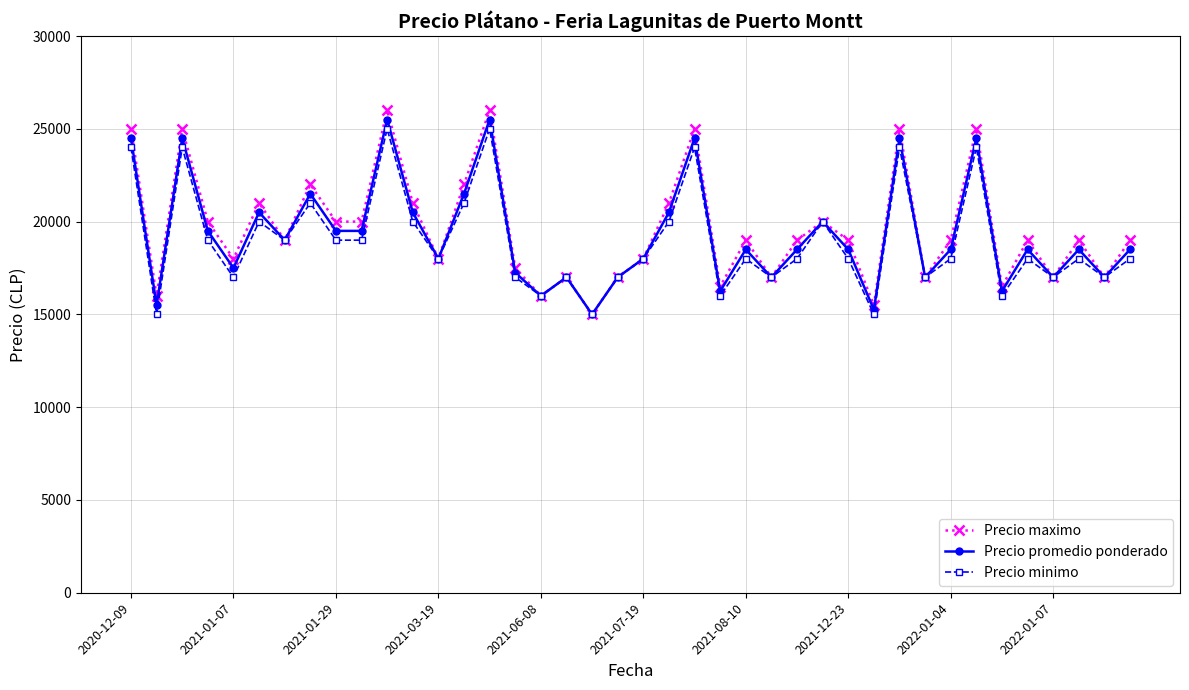

Rank the series by their maximum value, from highest to lowest.

Precio maximo, Precio promedio ponderado, Precio minimo